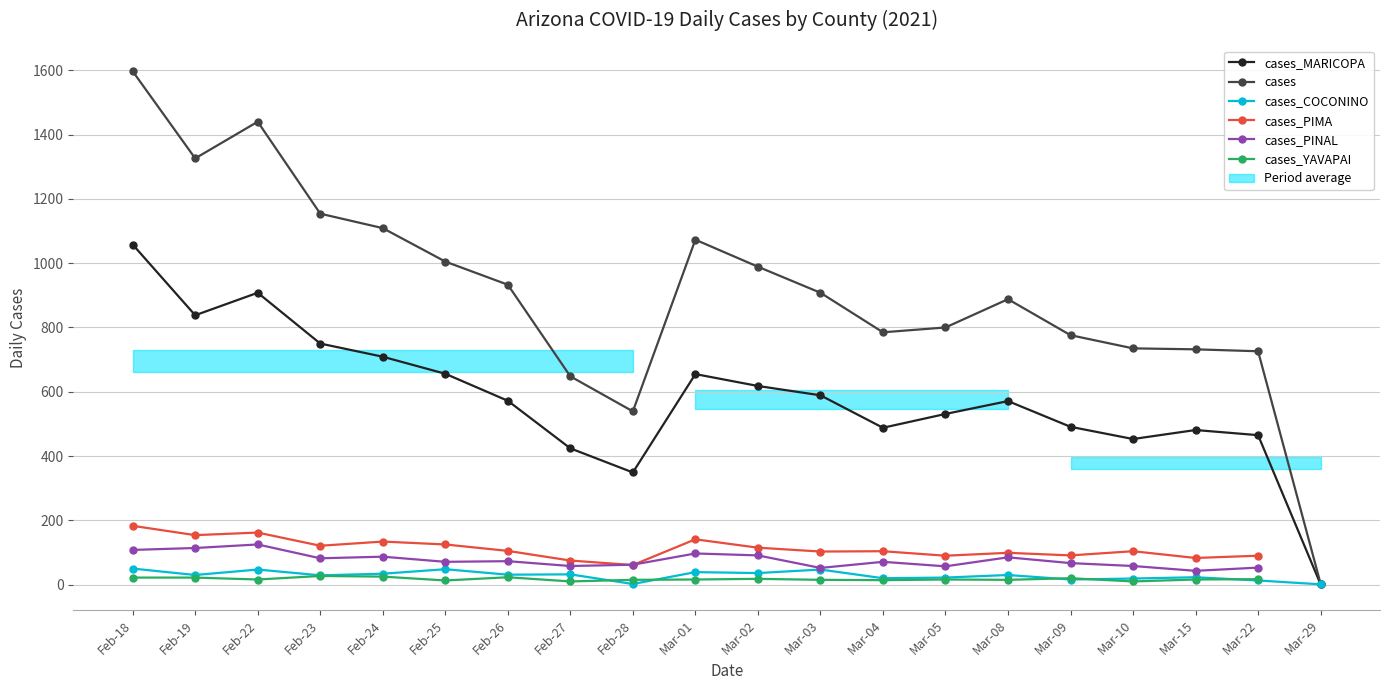

What is the highest value of the cases_MARICOPA series?

1058